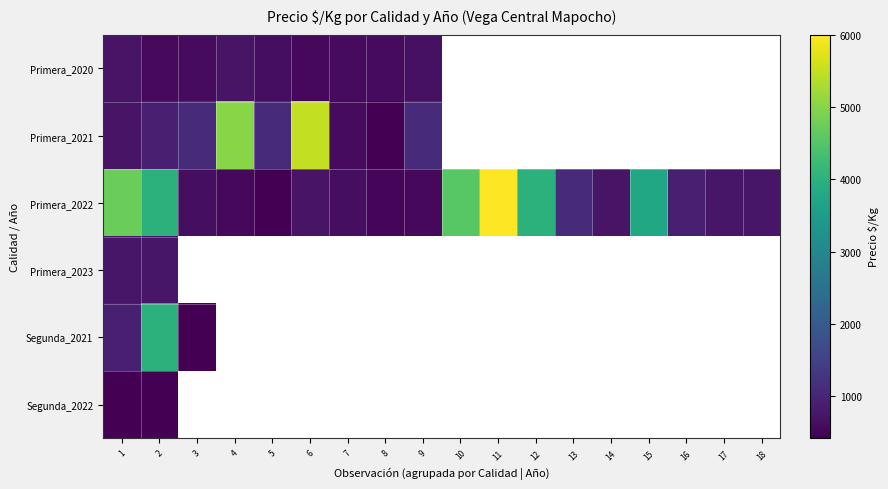

At how many categories does at least one series exceed 1682?

8